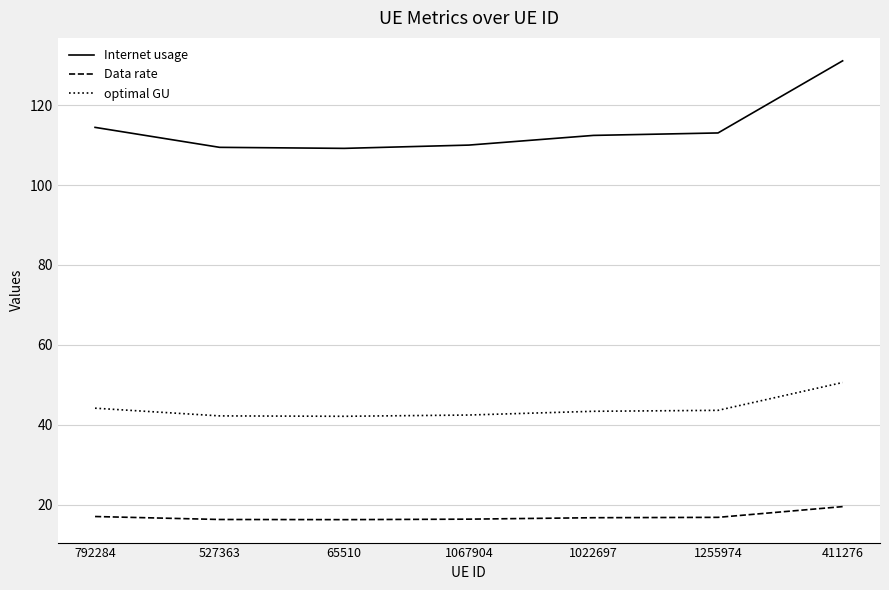

Count the number of data series in this chart.

3